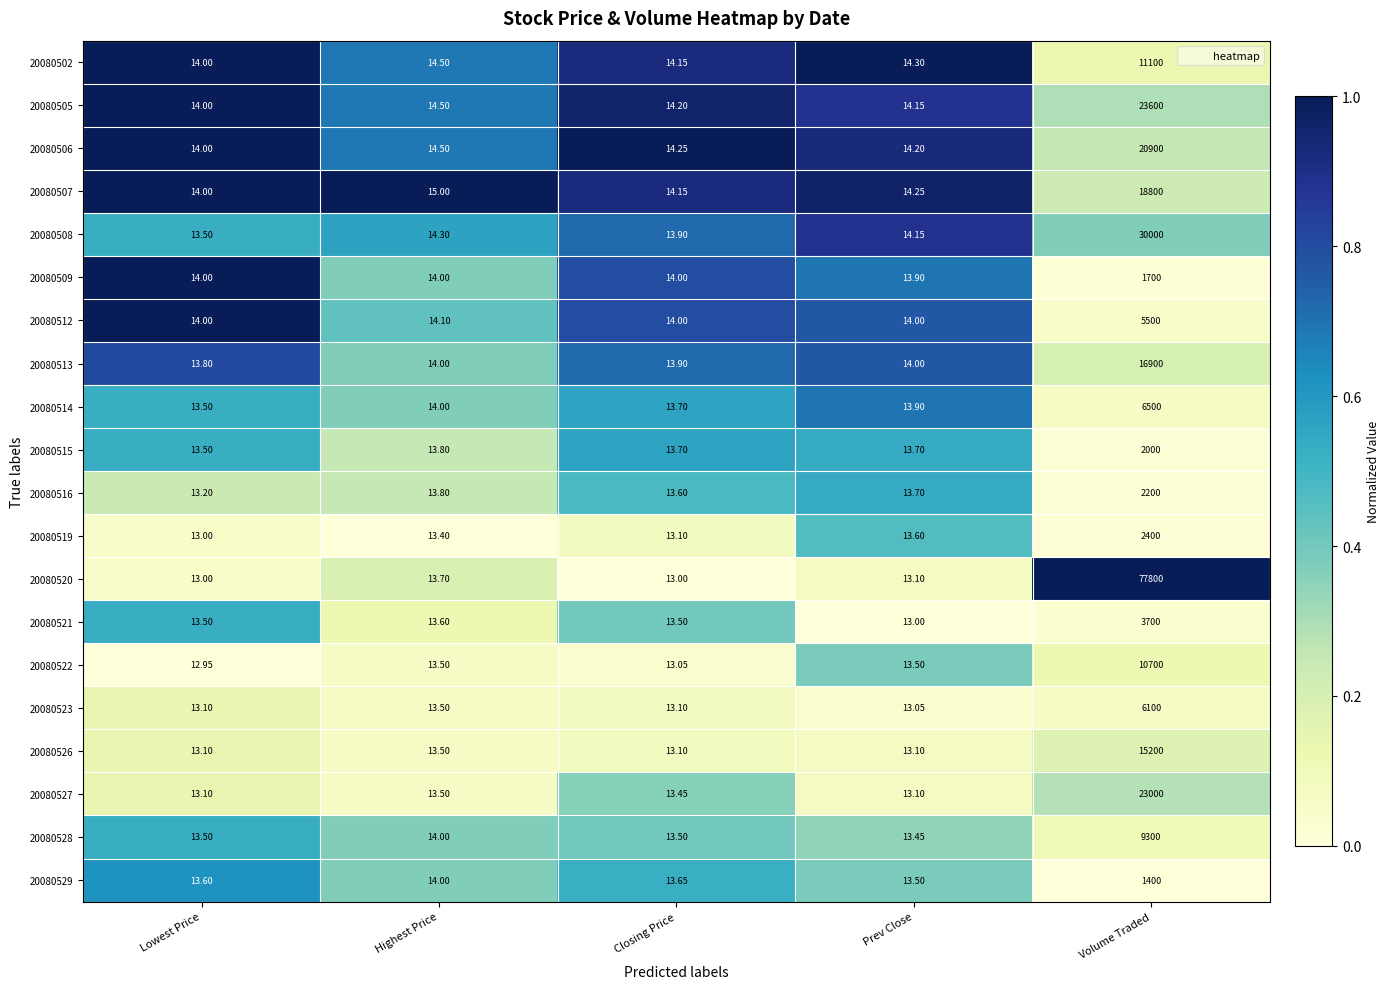

At which category is the sum across all series the highest?

Volume Traded